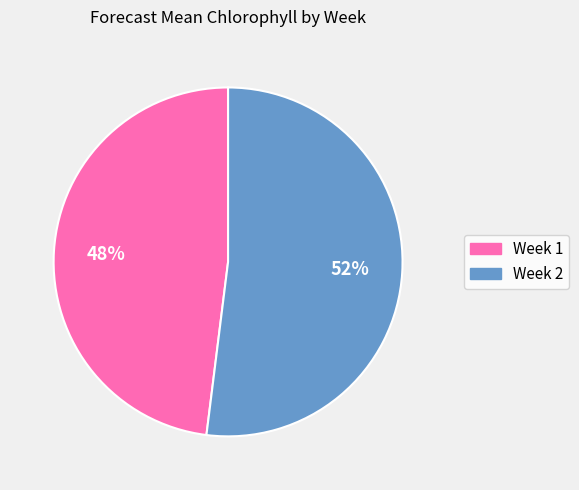

Between Week 2 and Week 1, which is larger?

Week 2